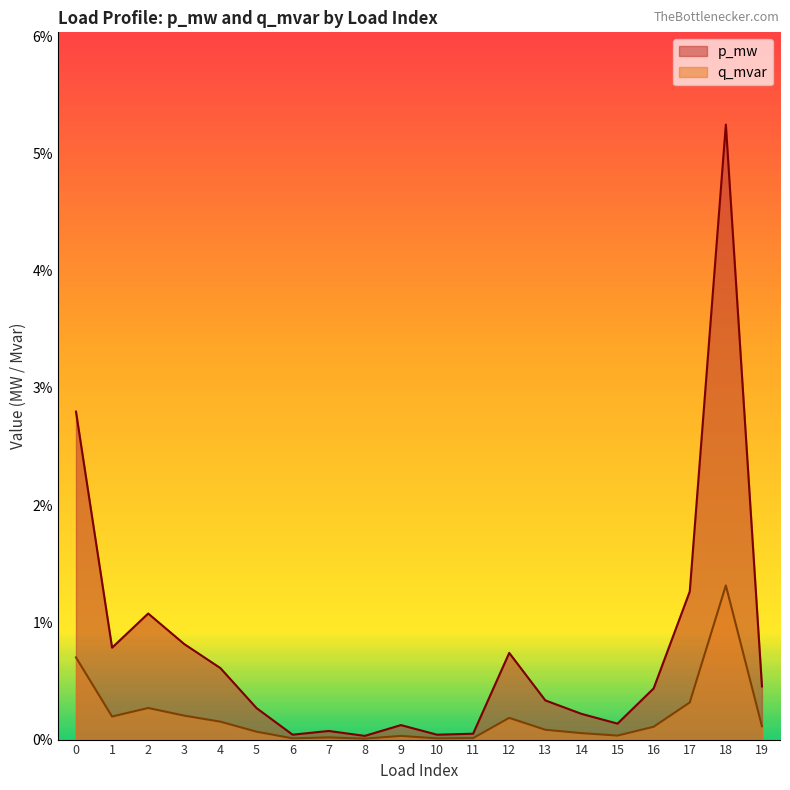

Reading left to right, transcribe all the data shown in this chart.

p_mw: 0=0.0	1=0.0	2=0.0	3=0.0	4=0.0	5=0.0	6=0.0	7=0.0	8=0.0	9=0.0	10=0.0	11=0.0	12=0.0	13=0.0	14=0.0	15=0.0	16=0.0	17=0.0	18=0.1	19=0.0
q_mvar: 0=0.0	1=0.0	2=0.0	3=0.0	4=0.0	5=0.0	6=0.0	7=0.0	8=0.0	9=0.0	10=0.0	11=0.0	12=0.0	13=0.0	14=0.0	15=0.0	16=0.0	17=0.0	18=0.0	19=0.0